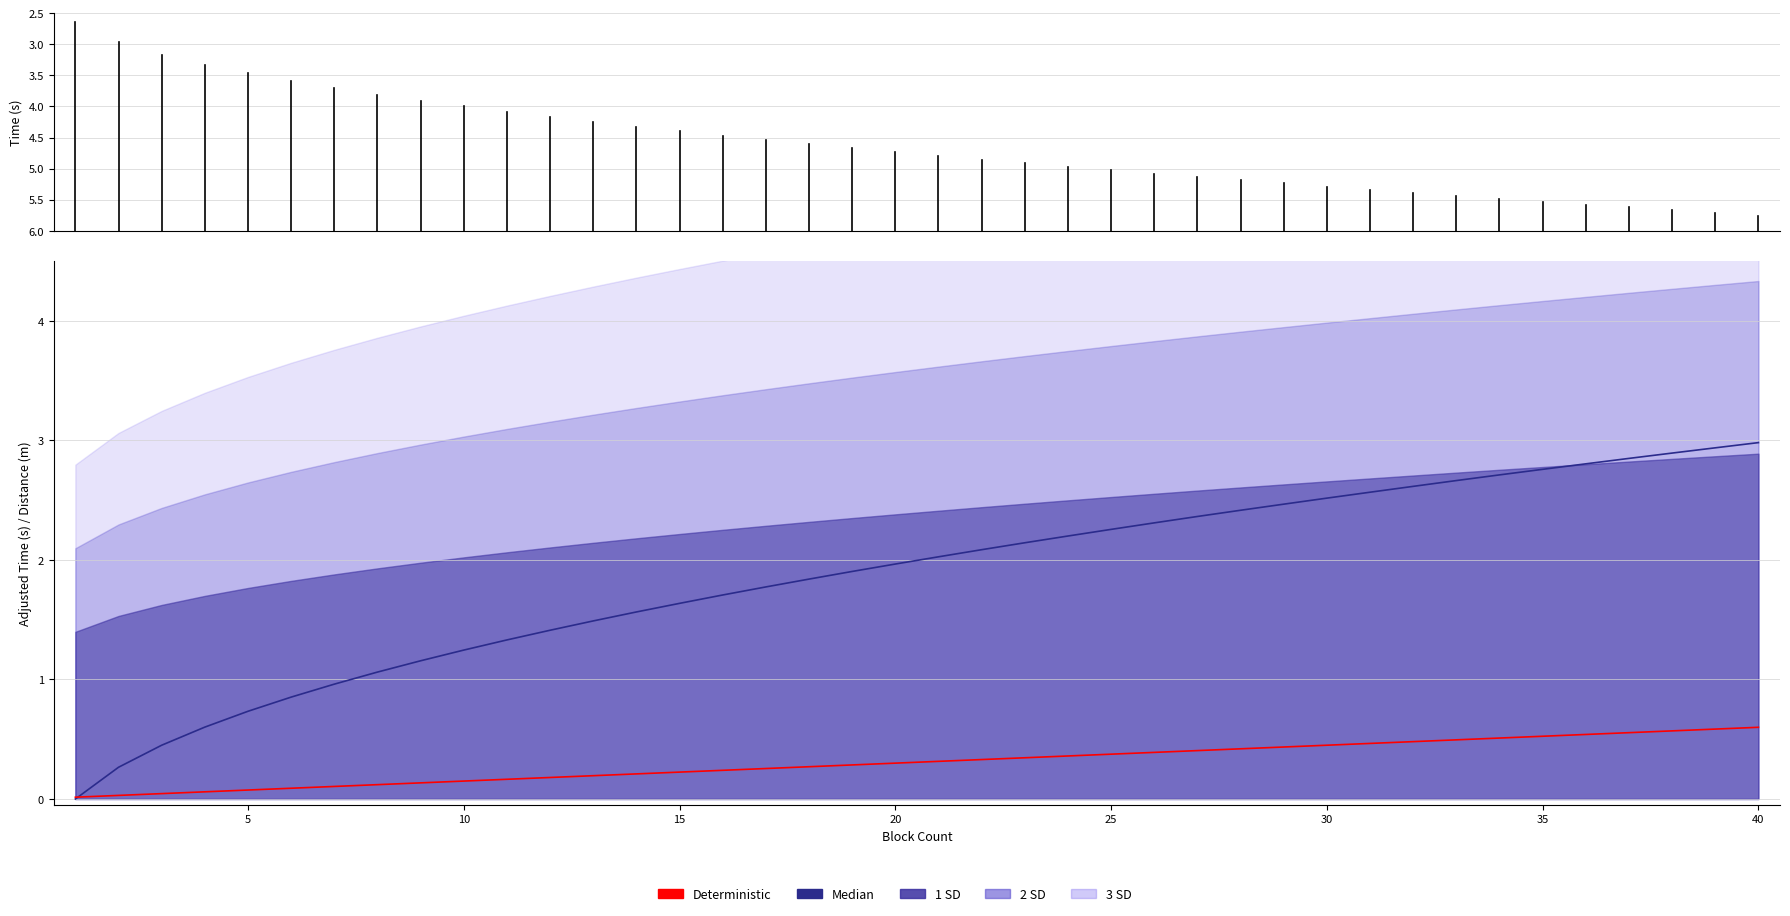

How many times do Median and Deterministic cross each other?

1